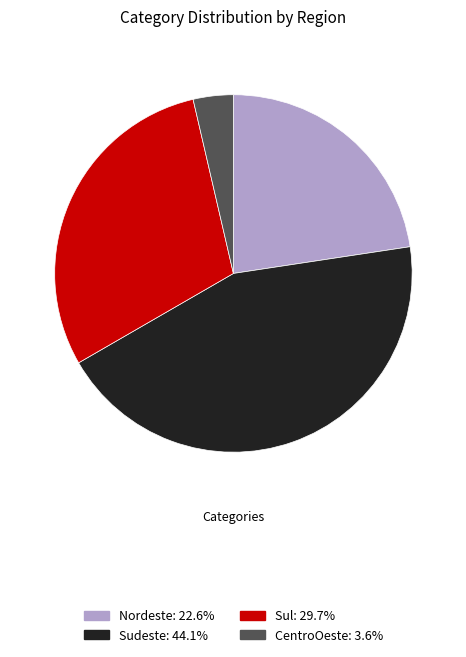

Do Nordeste and Sudeste together represent more than half of the pie?

Yes